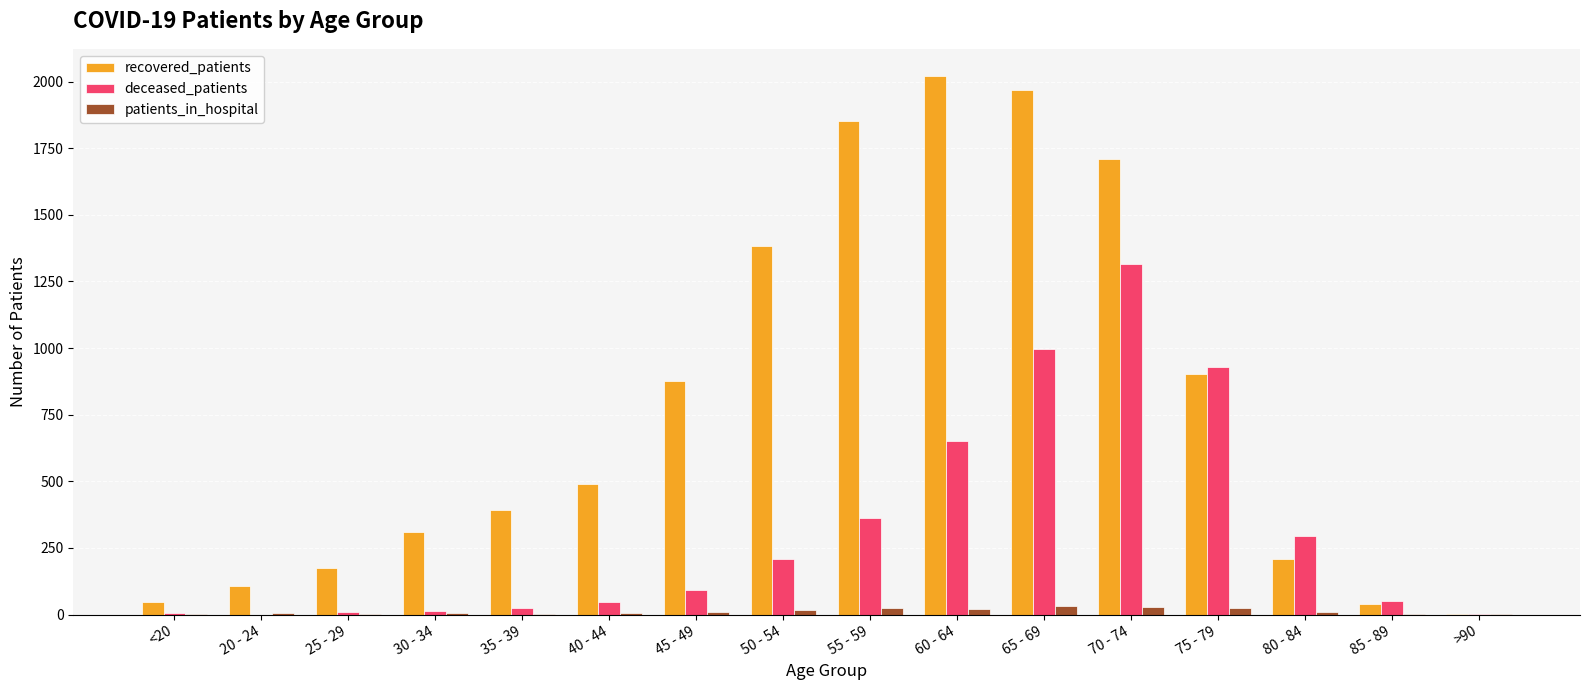

What is the sum of all recovered_patients values?

12486